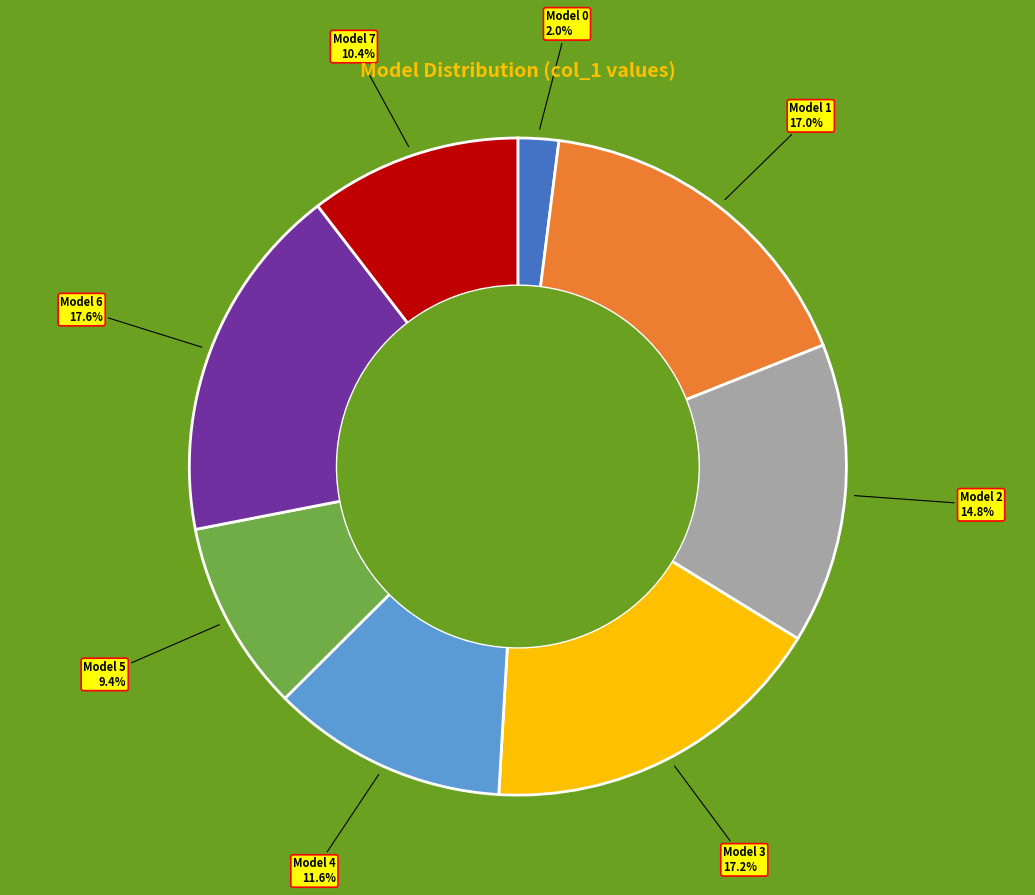

Does any single category account for the majority?

No